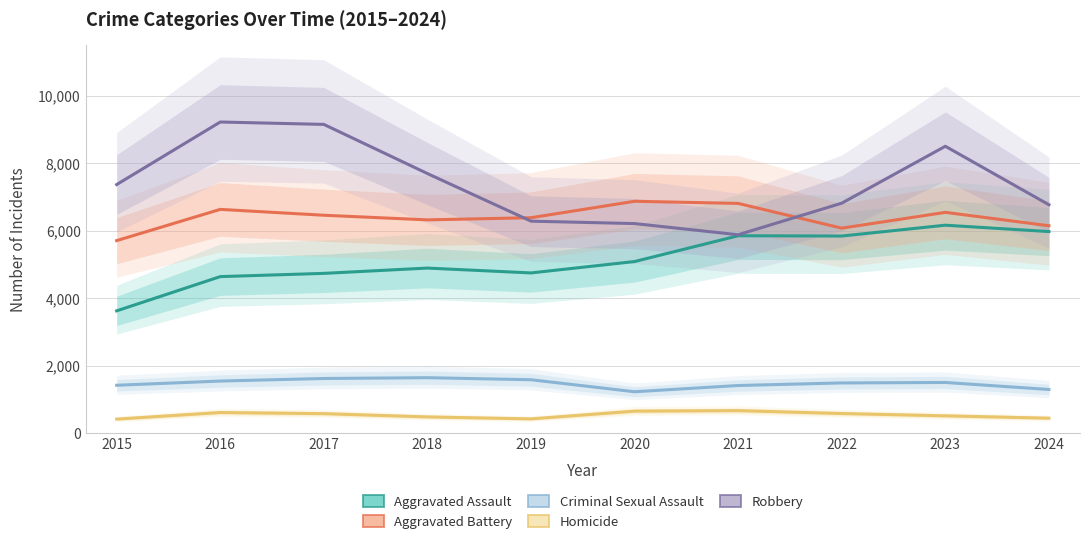

True or false: Aggravated Assault and Robbery intersect in this chart.

False